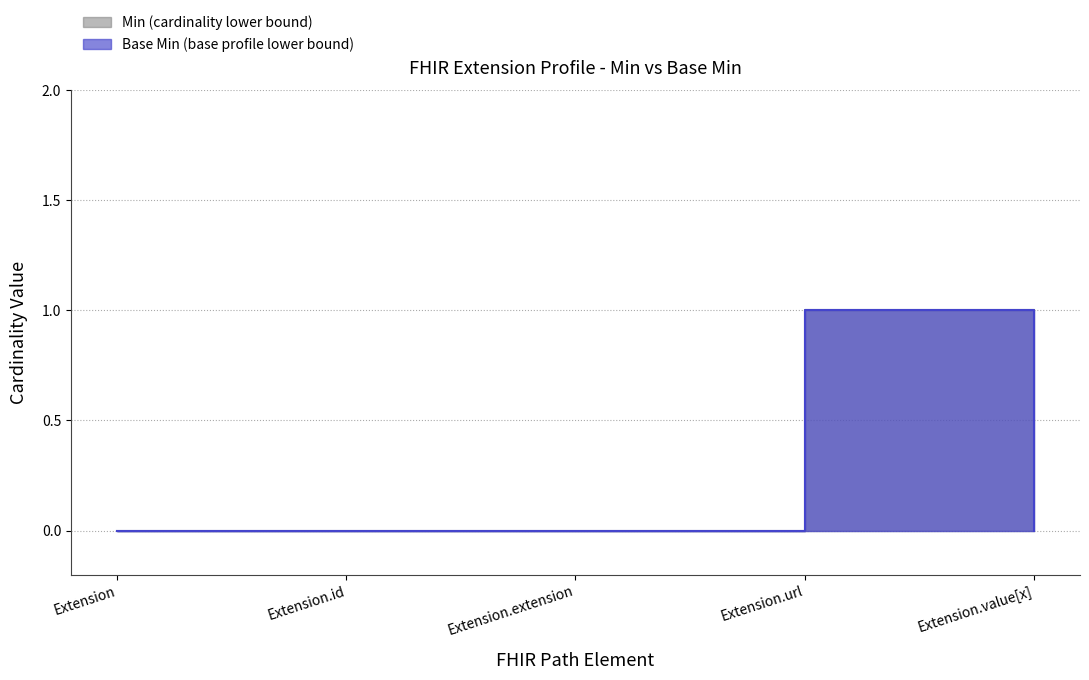

List the series in order of their overall mean, lowest first.

Base Min, Min